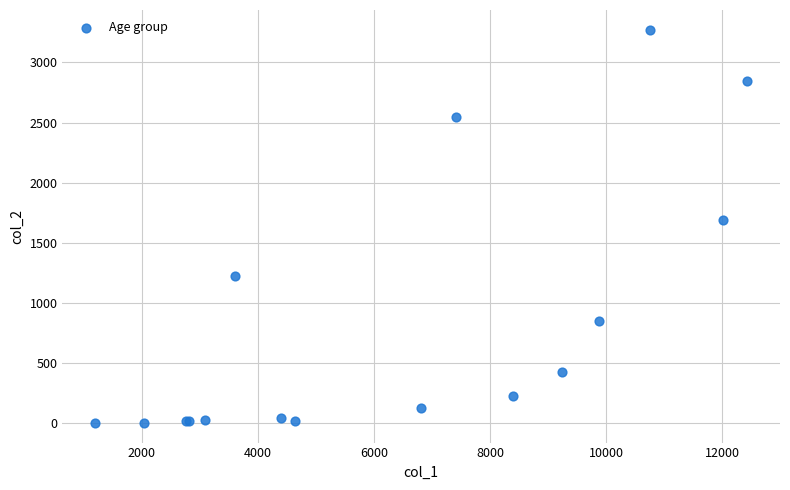

What Y value in the scatter plot is closest to 1638?

1690